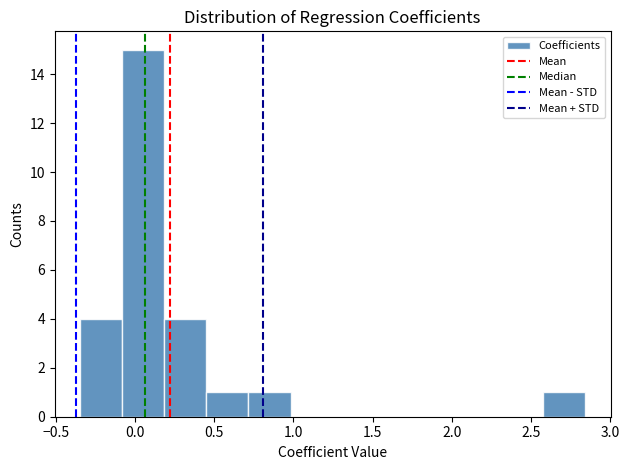

Reading left to right, list every bar in this chart as the range it spans on the x-axis followed by its height. Neither the bar edges nor the heights are printed on the chart, so give them approximately, as read against the axes.

-0.35 to -0.10: 4
-0.10 to 0.20: 15
0.20 to 0.45: 4
0.45 to 0.70: 1
0.70 to 1.00: 1
1.00 to 1.25: 0
1.25 to 1.50: 0
1.50 to 1.80: 0
1.80 to 2.05: 0
2.05 to 2.30: 0
2.30 to 2.60: 0
2.60 to 2.85: 1